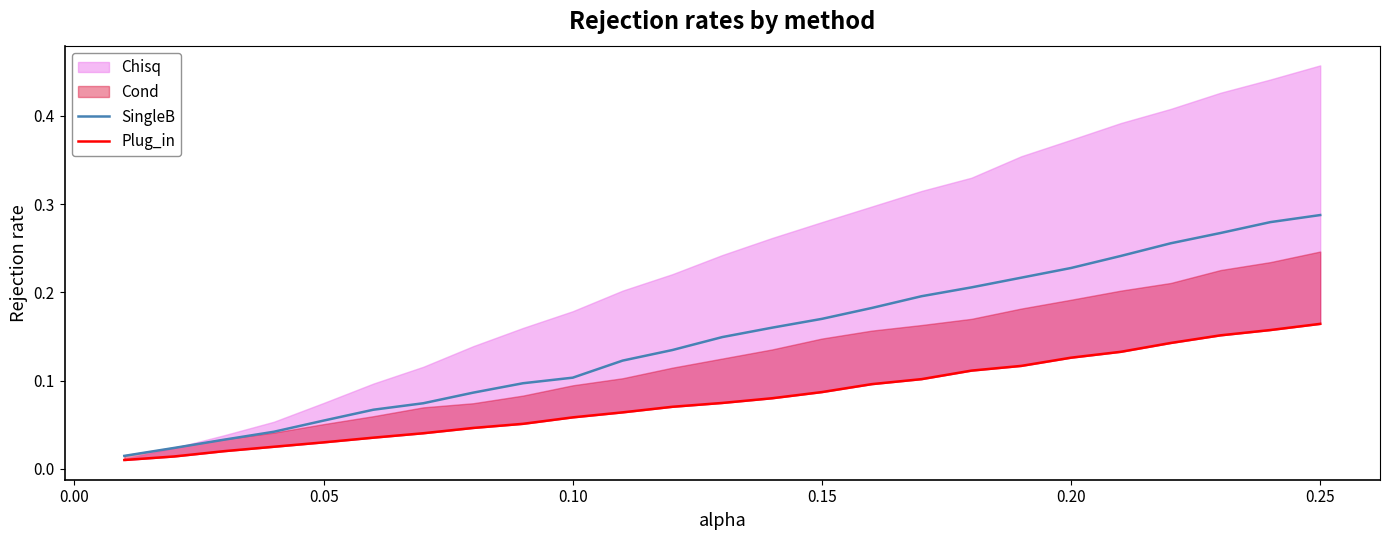

At which category is the sum across all series the highest?

0.25